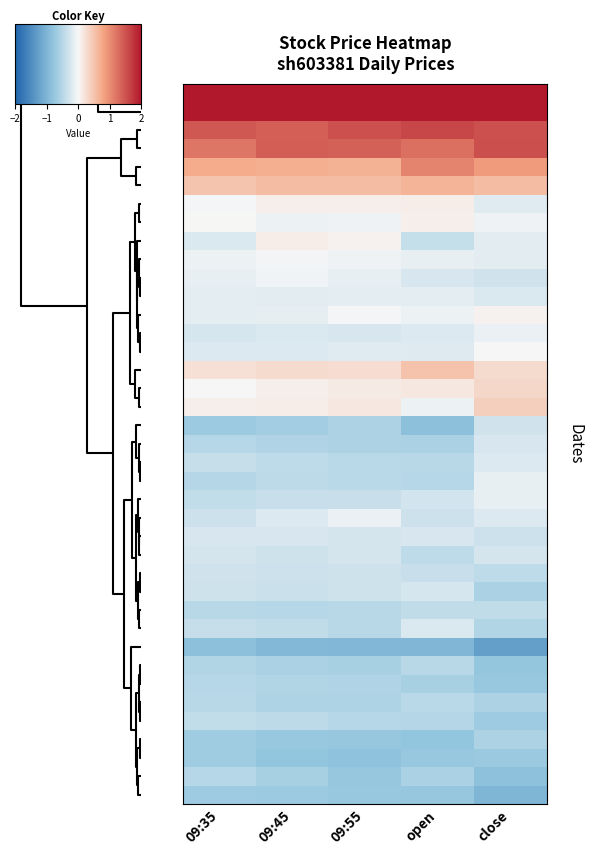

What is the smallest value displayed?

-1.3